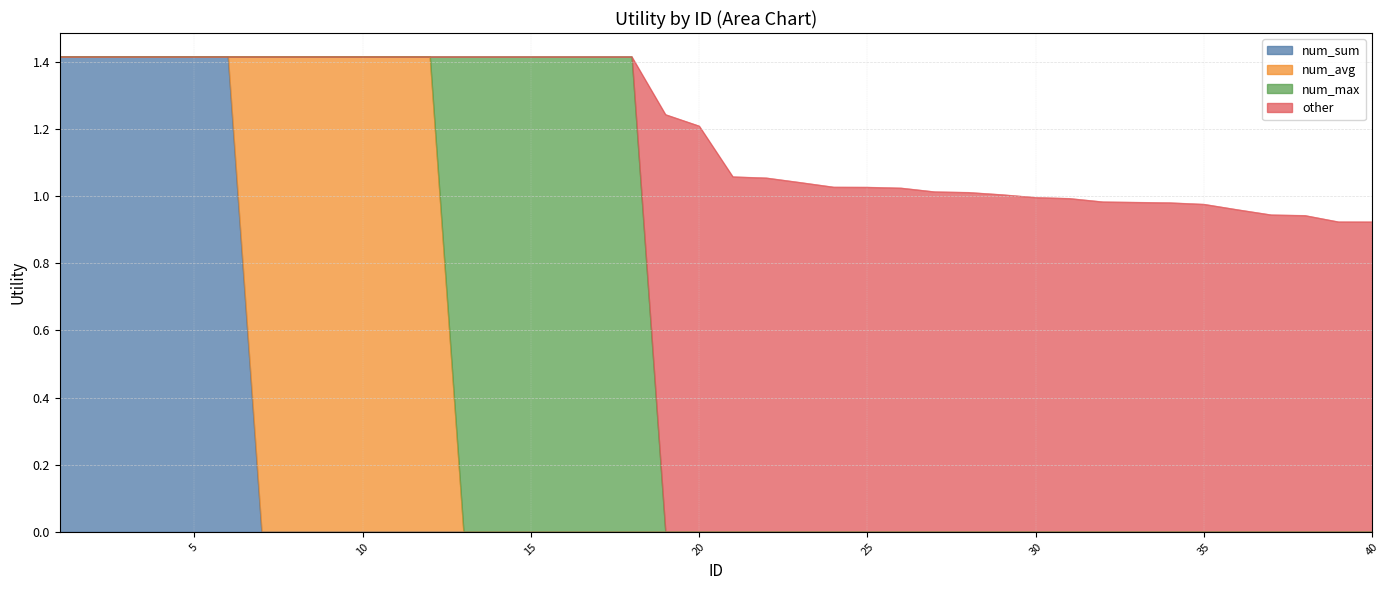

Is it true that num_sum equals -0.6 at 34?

False